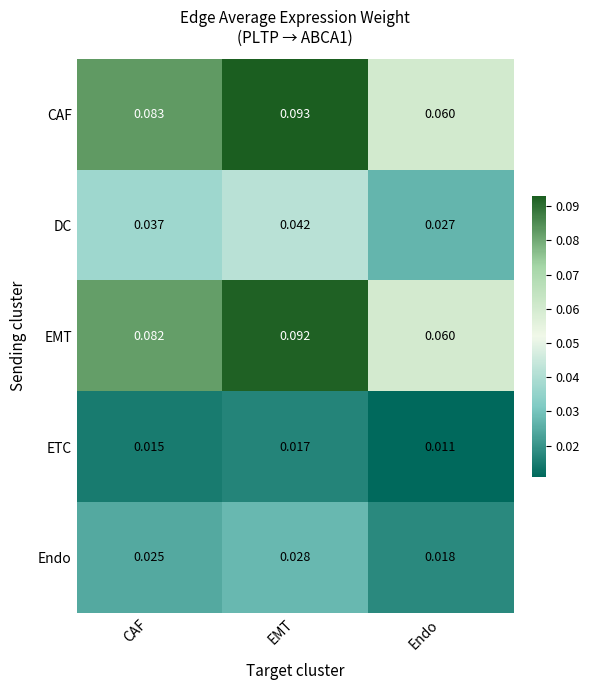

Rank the series by their maximum value, from highest to lowest.

CAF, EMT, DC, Endo, ETC